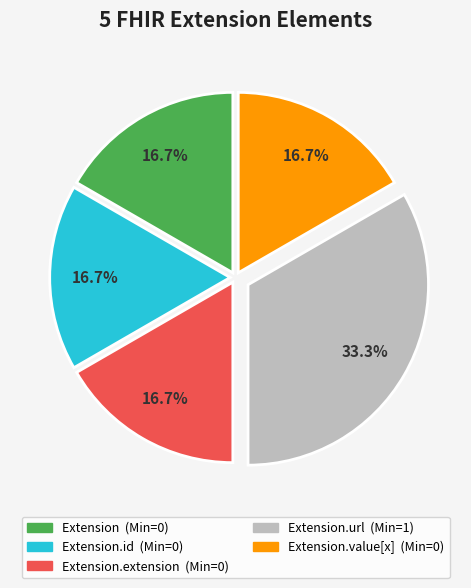

Is there any slice that represents more than half of the pie?

No